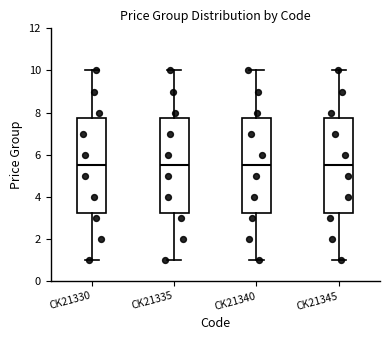

Where is the lower edge of the box for CK21340 on the y-axis? The values are not printed on the chart, so give them approximately, as read against the axis.

3.2